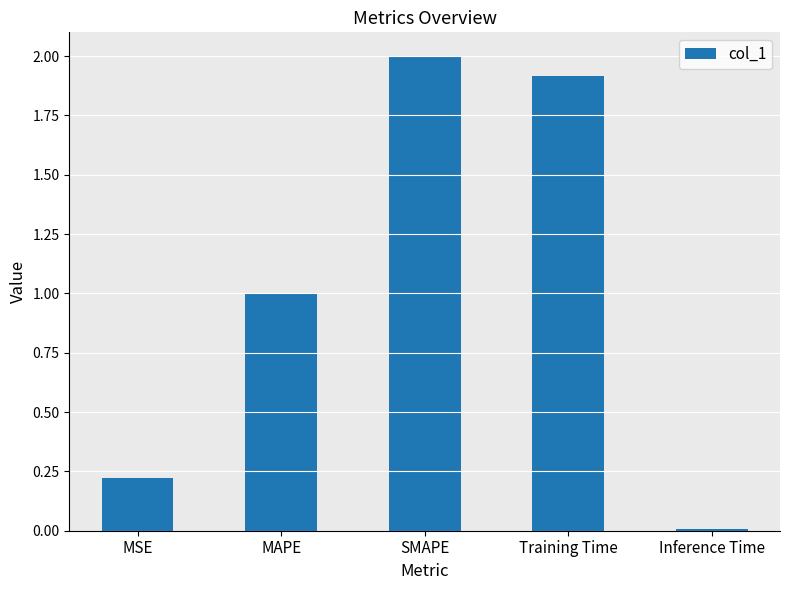

What is the difference between the values at MAPE and MSE?

0.8